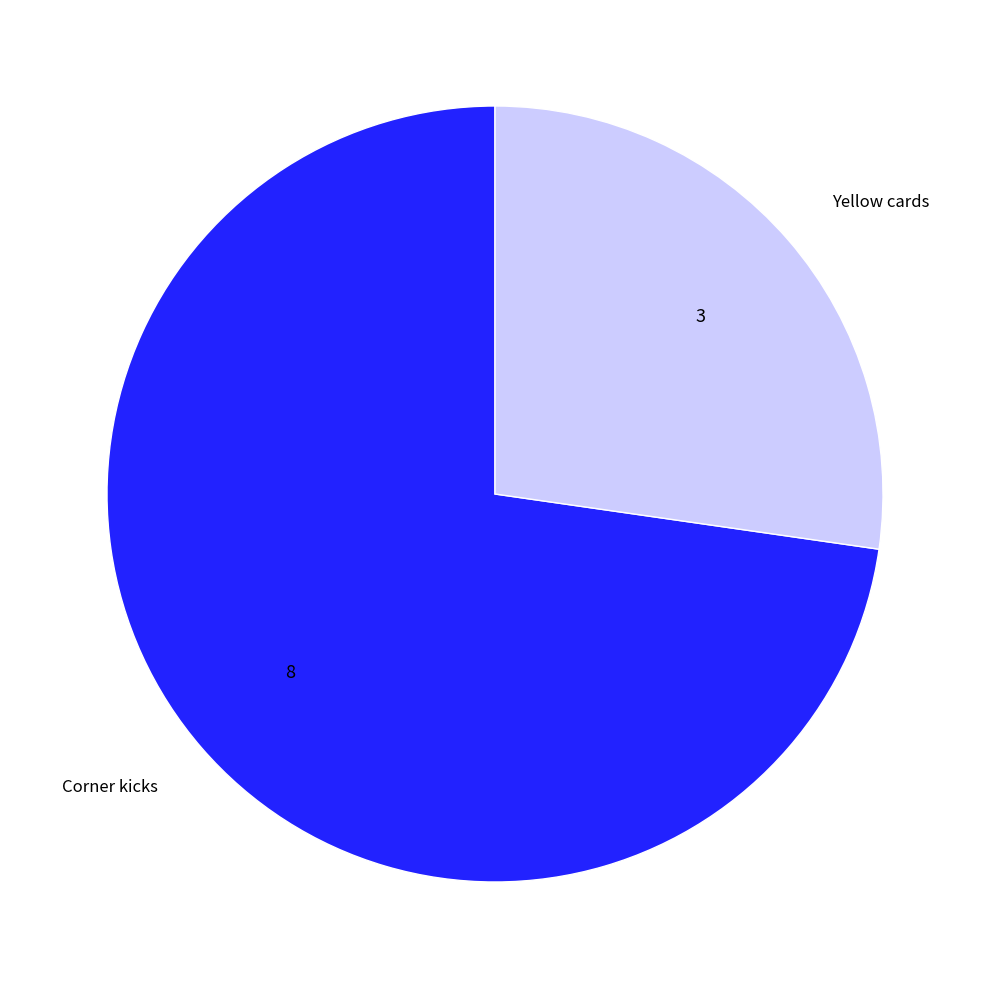

Which slice is the smallest?

Yellow cards